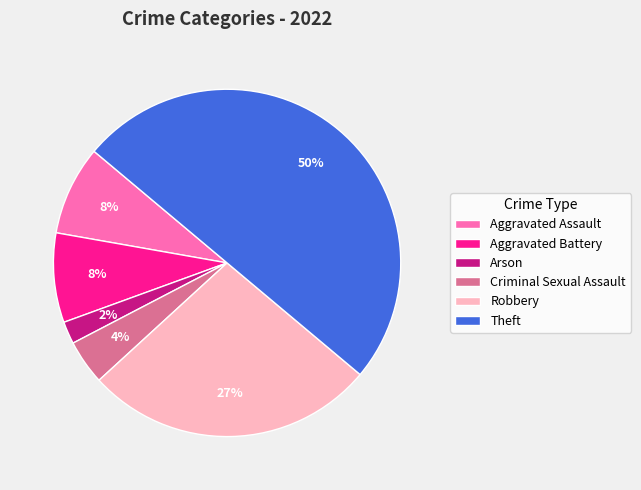

Is the sum of Aggravated Assault and Arson greater than half?

No